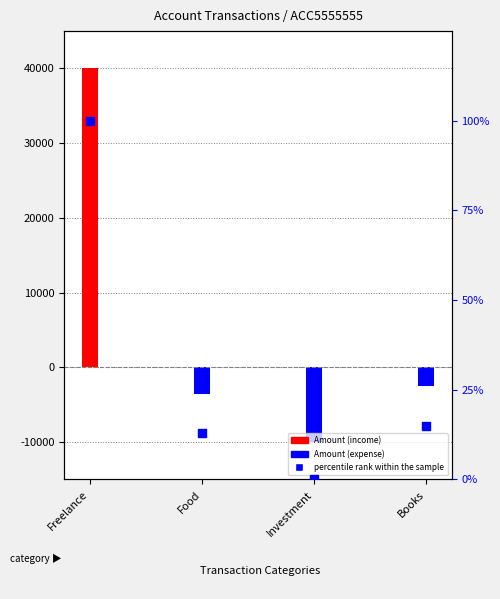

Approximately how many times larger is the value at Books compared to Freelance?

0.1